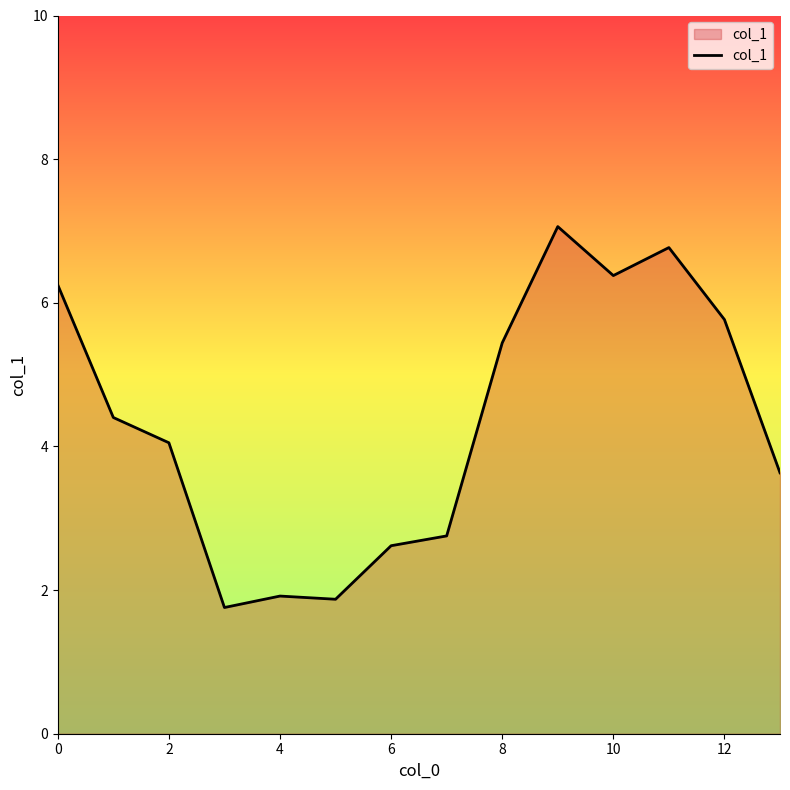

What is the greatest value displayed?

7.1